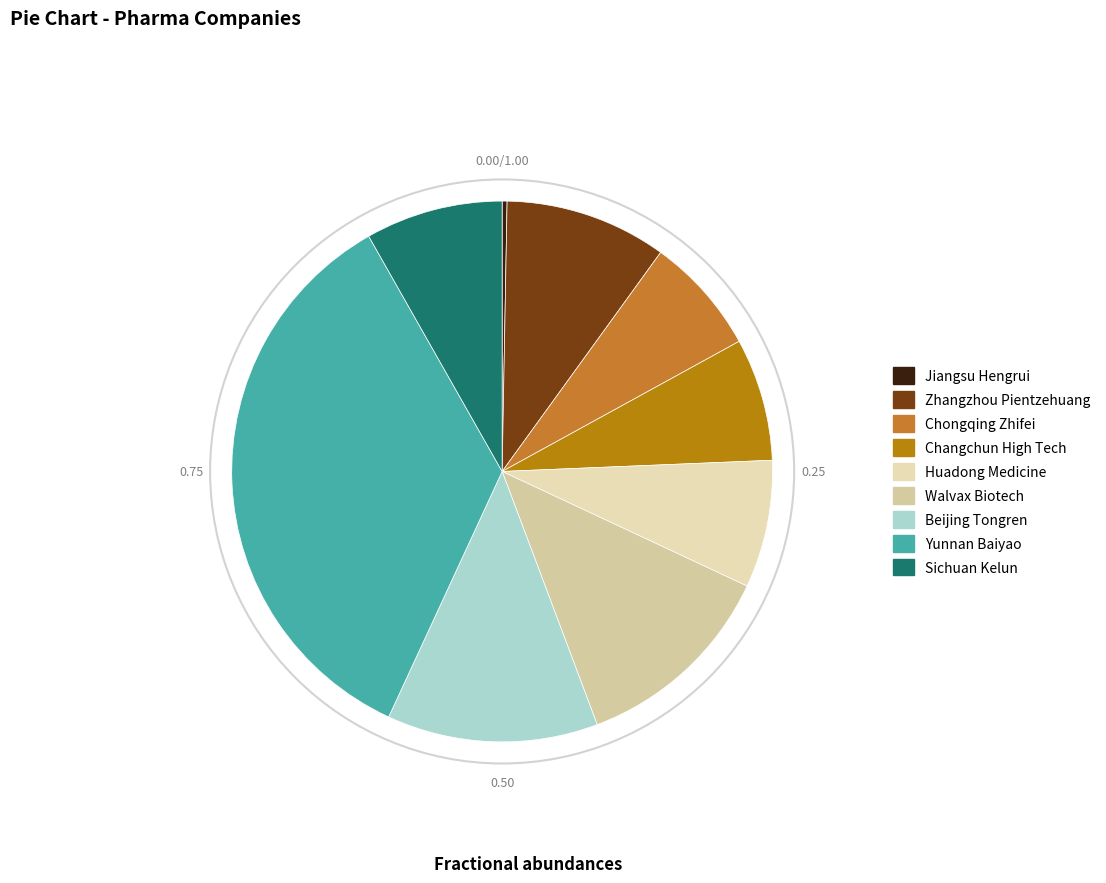

Does Walvax Biotech represent more than half of the total?

No